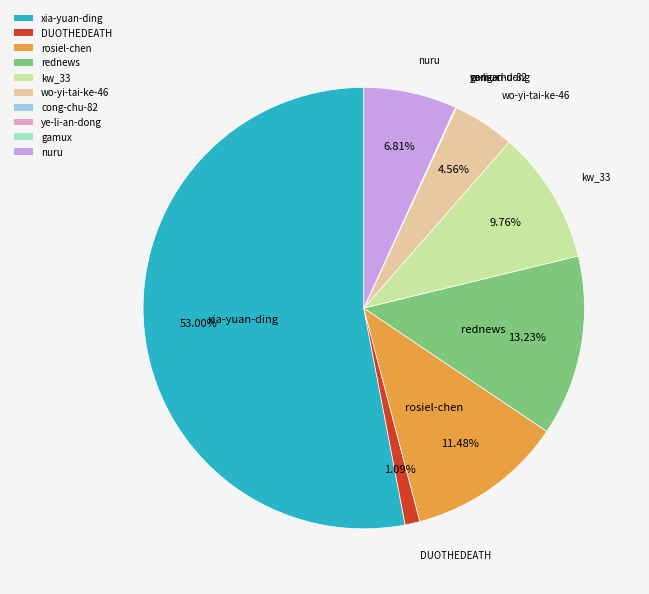

Does xia-yuan-ding represent more than half of the total?

Yes